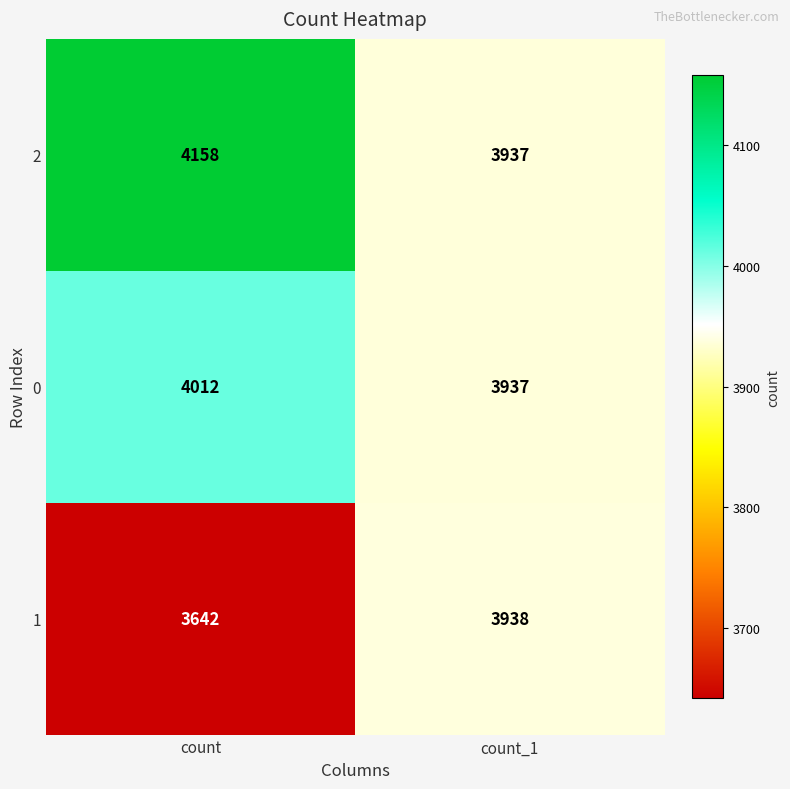

Which category has the highest value in the 2 series?

count